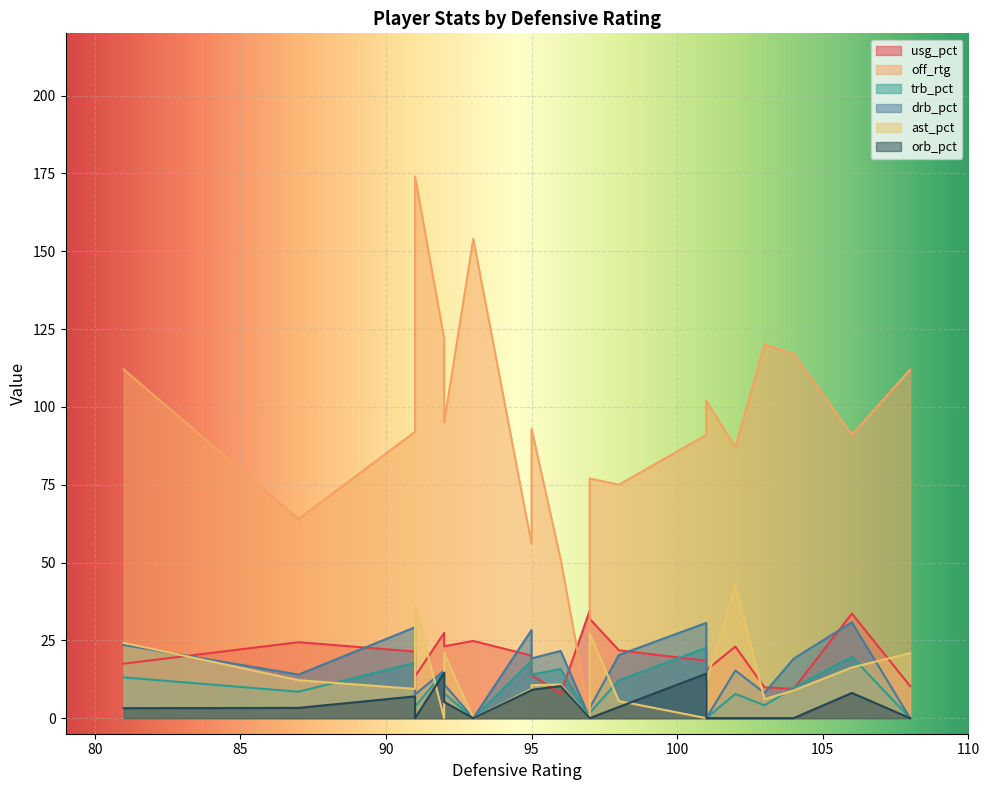

Between 81 and 93, which is larger?

93